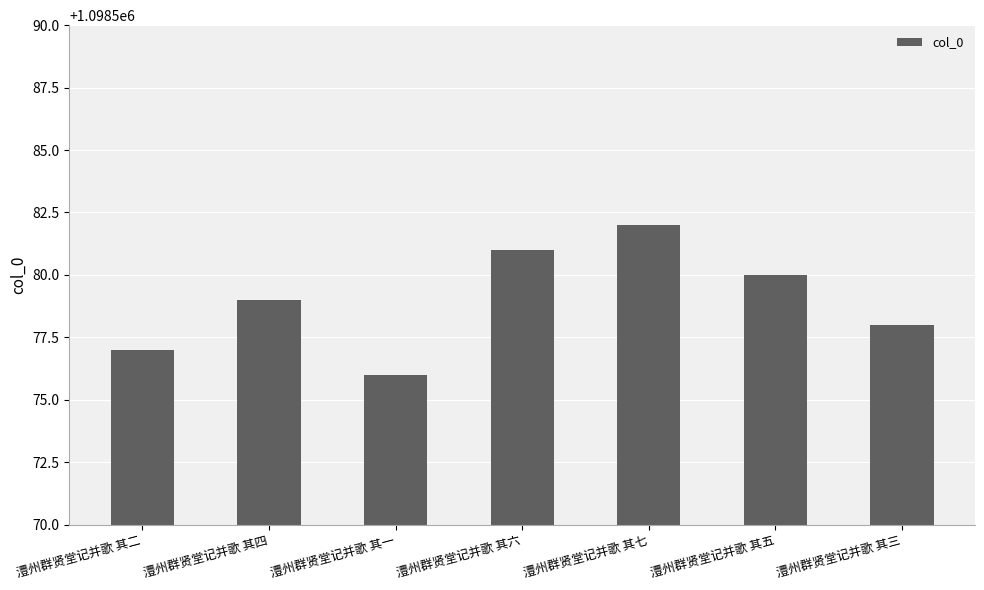

Reading left to right, list all the values displayed in this chart.

1098577	1098579	1098576	1098581	1098582	1098580	1098578